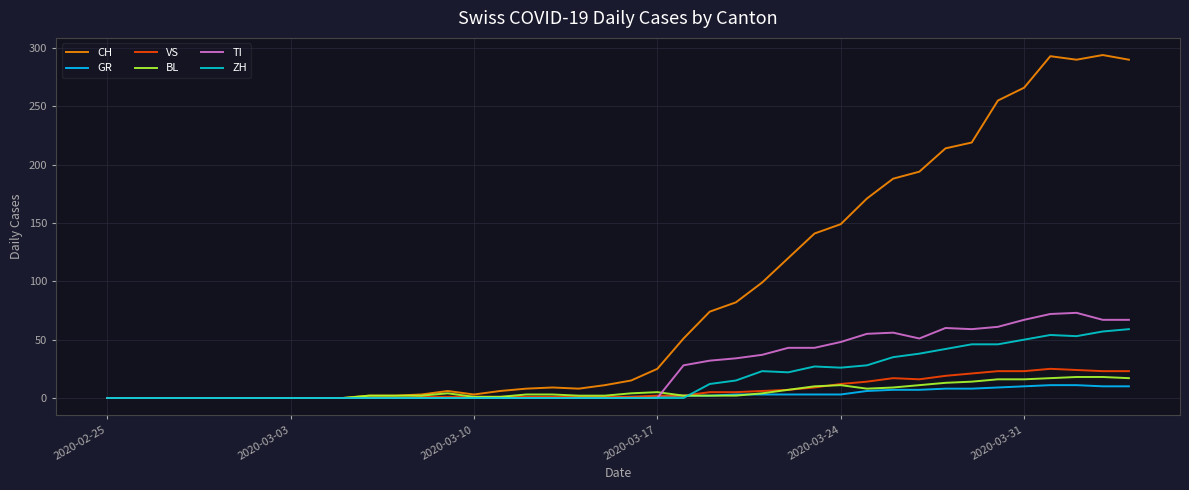

What is the maximum value shown in the chart?

294